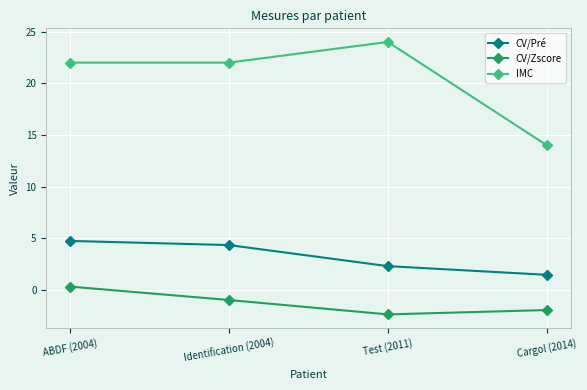

Which series has the widest spread of values?

IMC